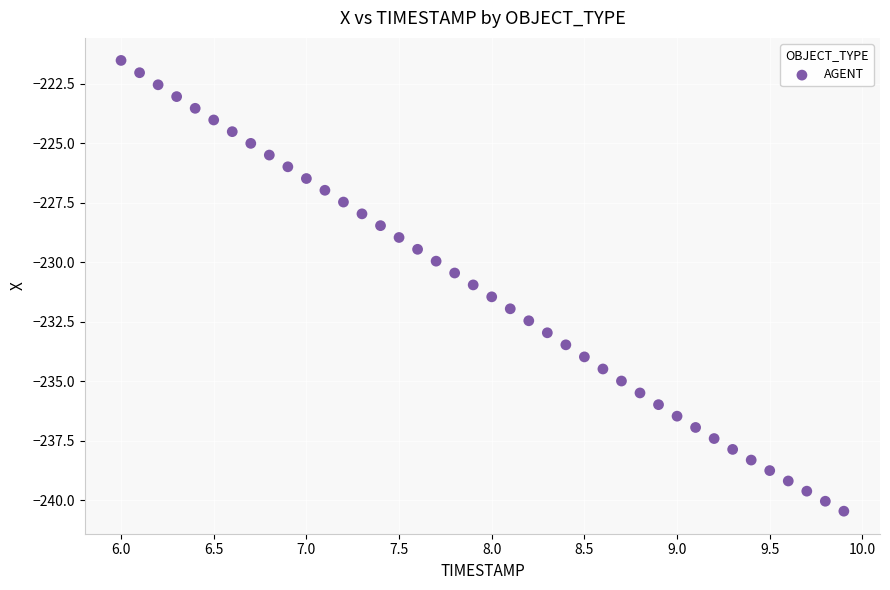

What is the range of Y values (max minus min)?

18.9